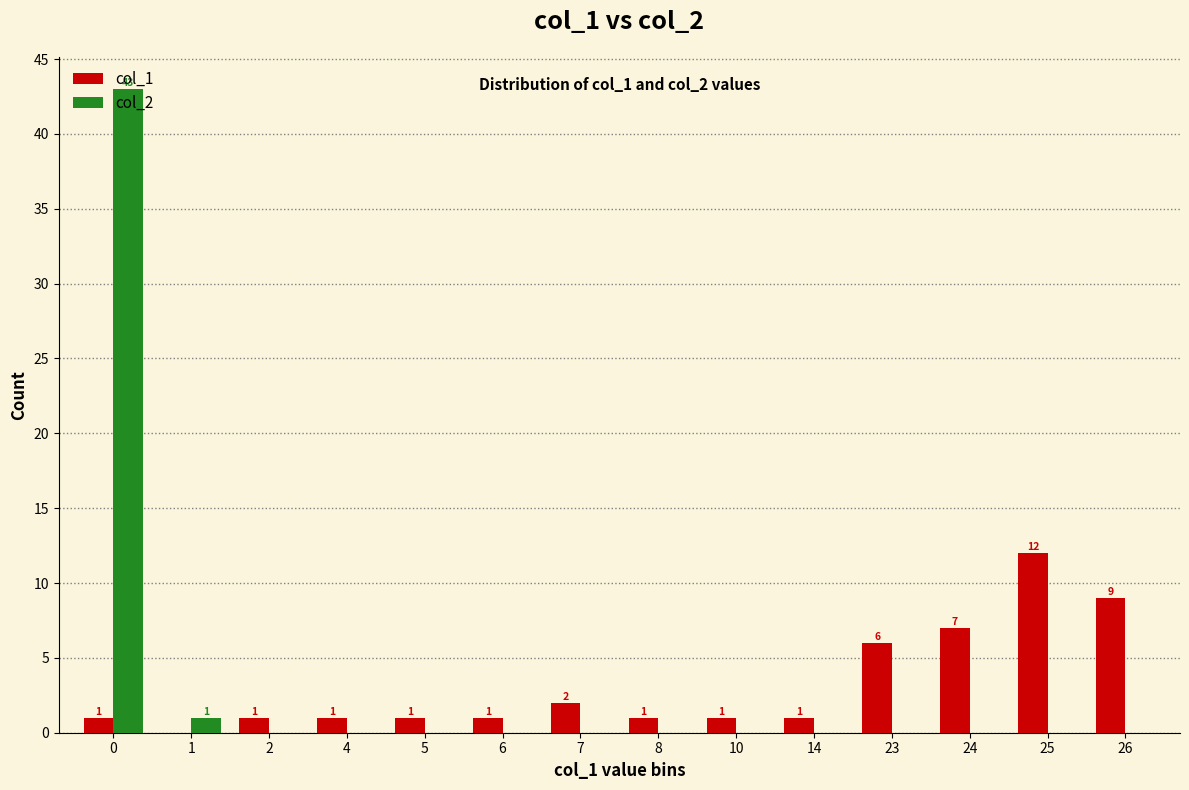

How many groups of bars are there?

14